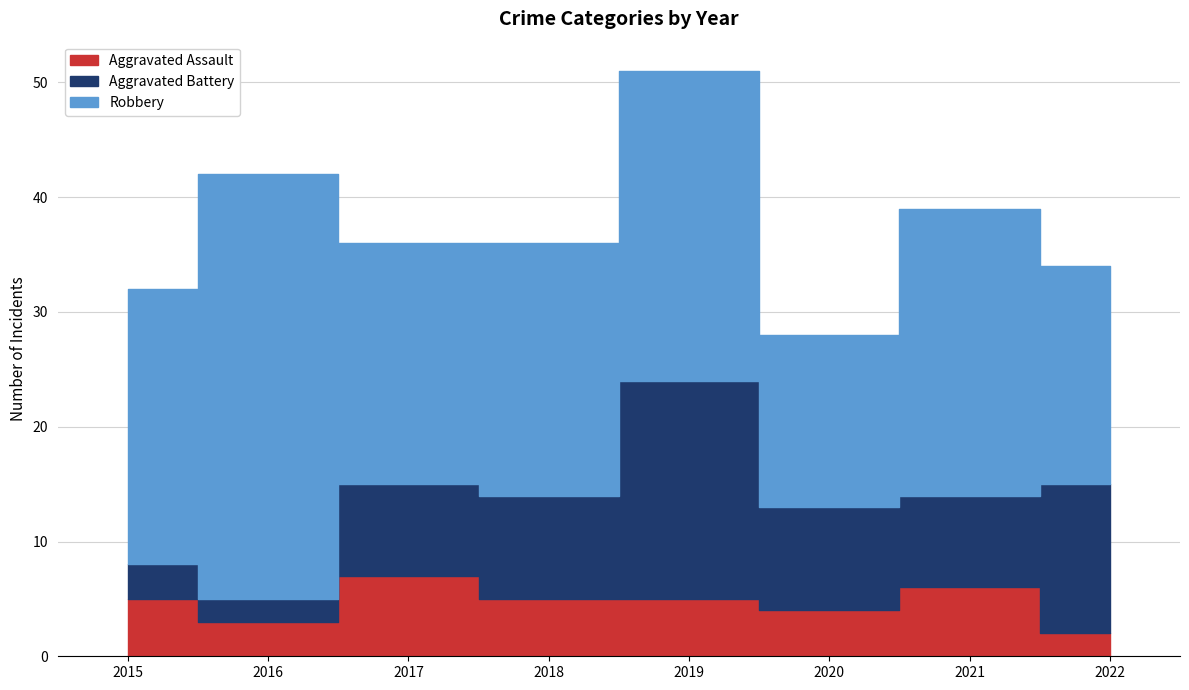

Is it true that Aggravated Assault equals 3 at 2022?

False